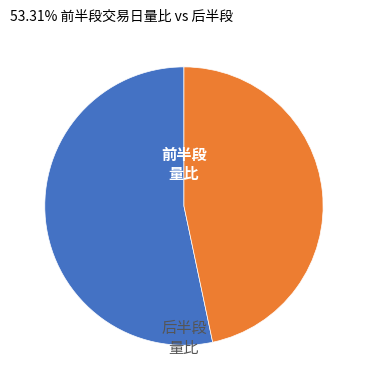

Is there a majority slice in this chart?

Yes